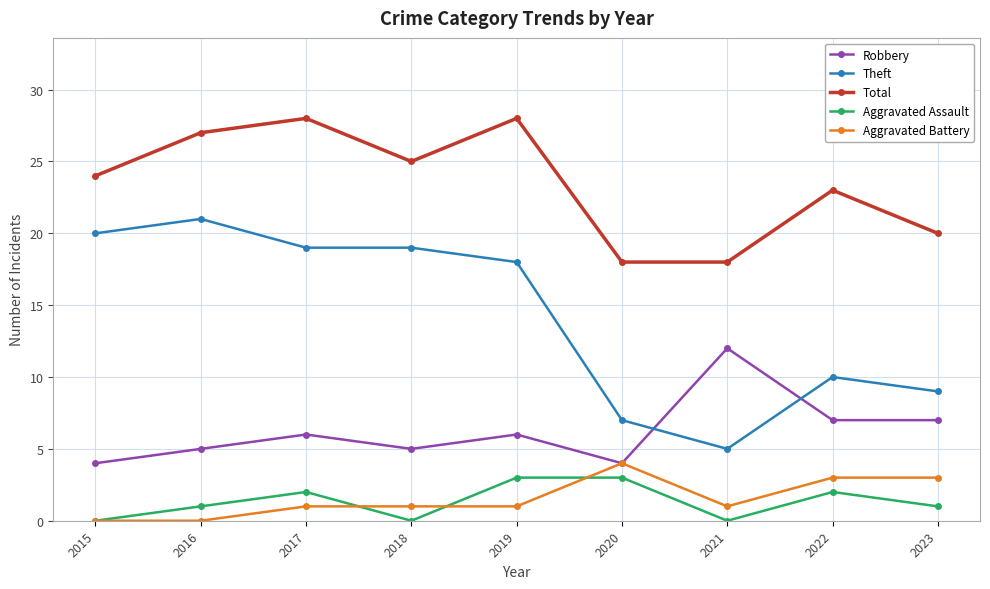

What is the difference between the highest and lowest values at 2016?

27